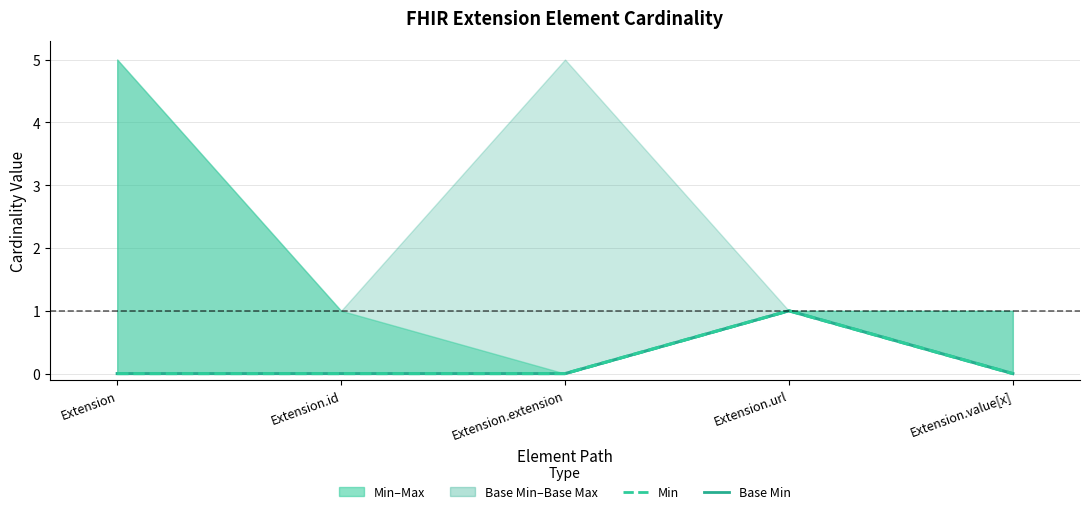

The Min series shows 1 at Extension.url. True or false?

True